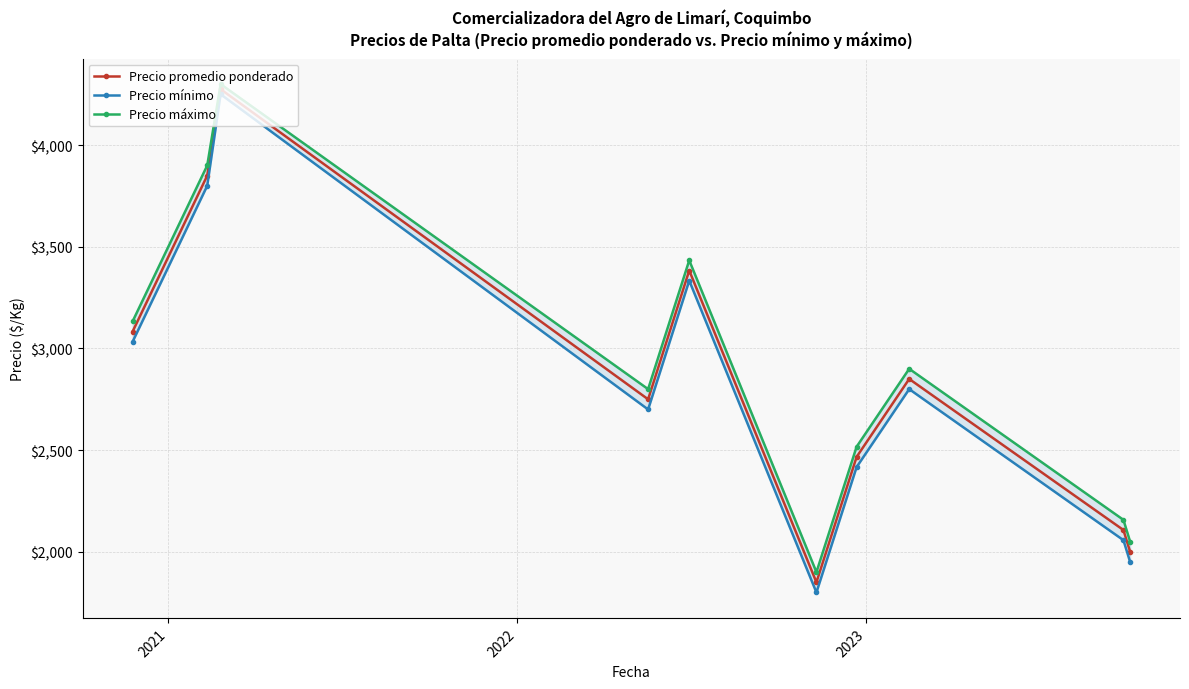

List the series in order of their overall mean, highest first.

Precio máximo, Precio promedio ponderado, Precio mínimo